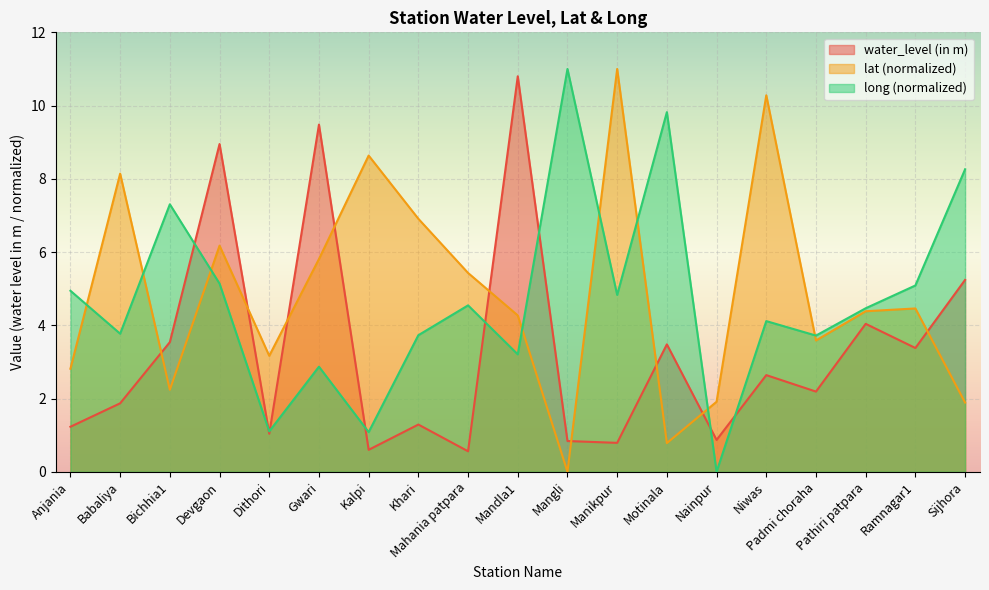

At which category does water_level (in m) reach its first local valley?

Dithori